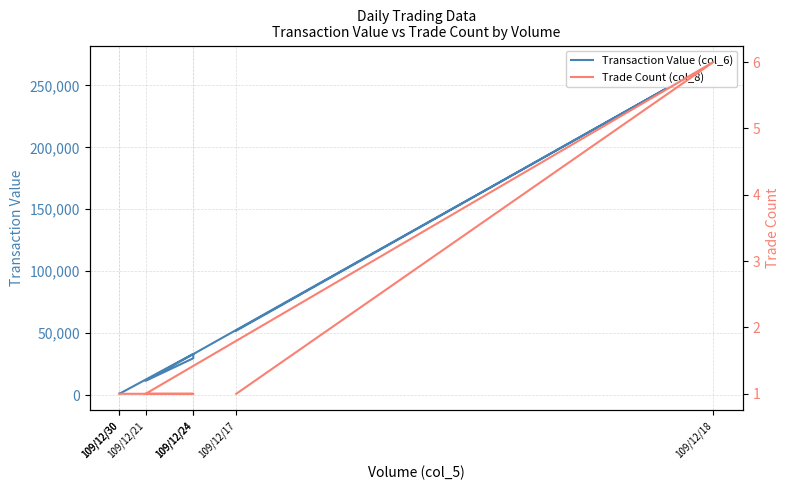

True or false: Trade Count (col_8) and Transaction Value (col_6) cross at least once.

False